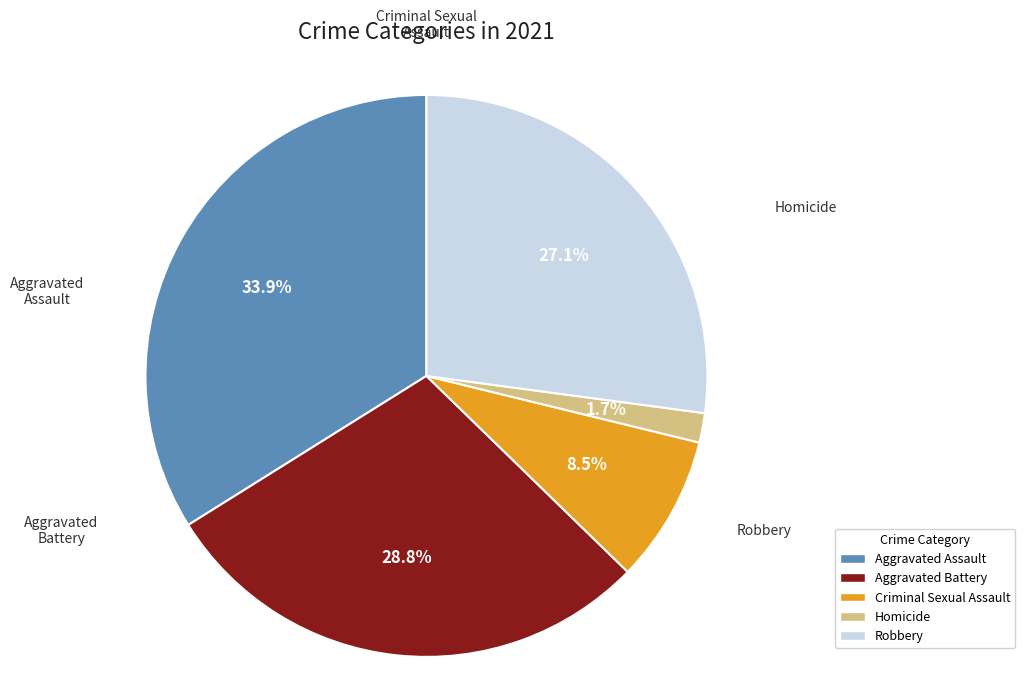

Is Homicide the majority of the pie?

No